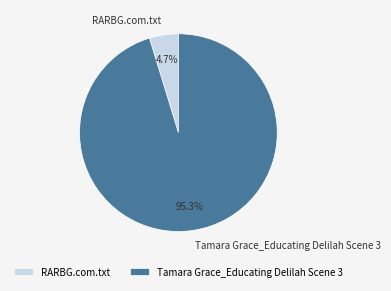

How many slices are in this pie chart?

2